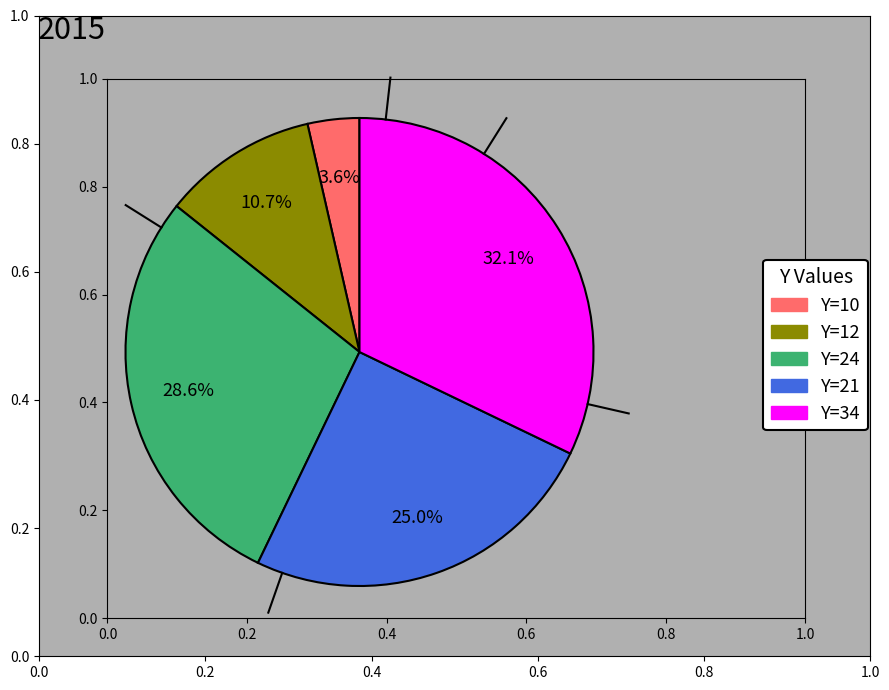

To the nearest percent, what is the combined percentage of Y=24 and Y=21?

54%